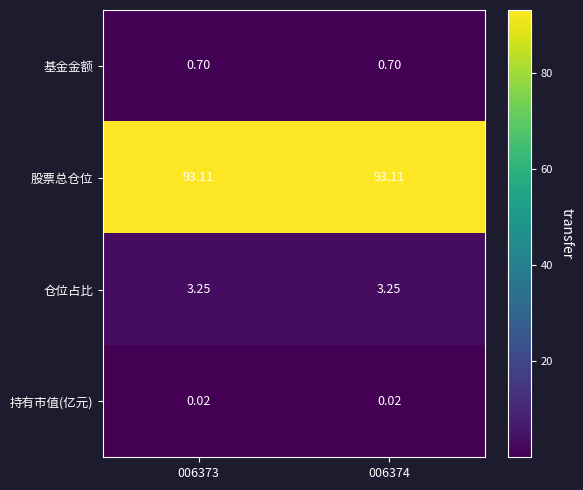

Which series has the largest total across all categories?

股票总仓位